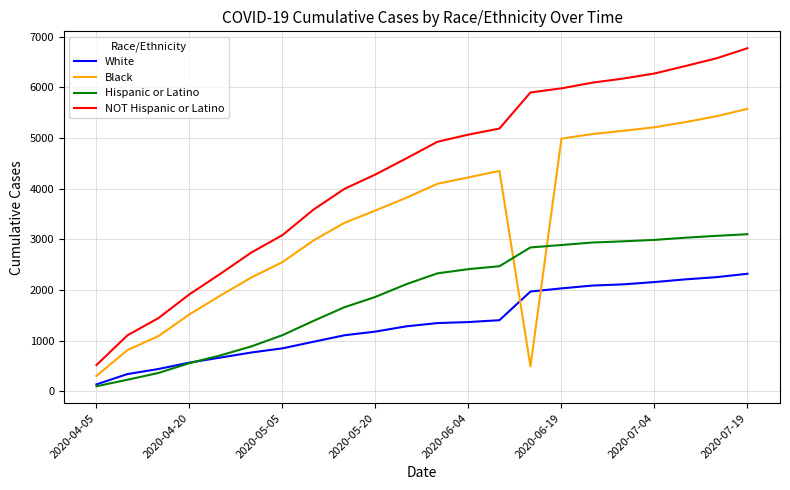

Rank the series by their average value, from lowest to highest.

White, Hispanic or Latino, Black, NOT Hispanic or Latino